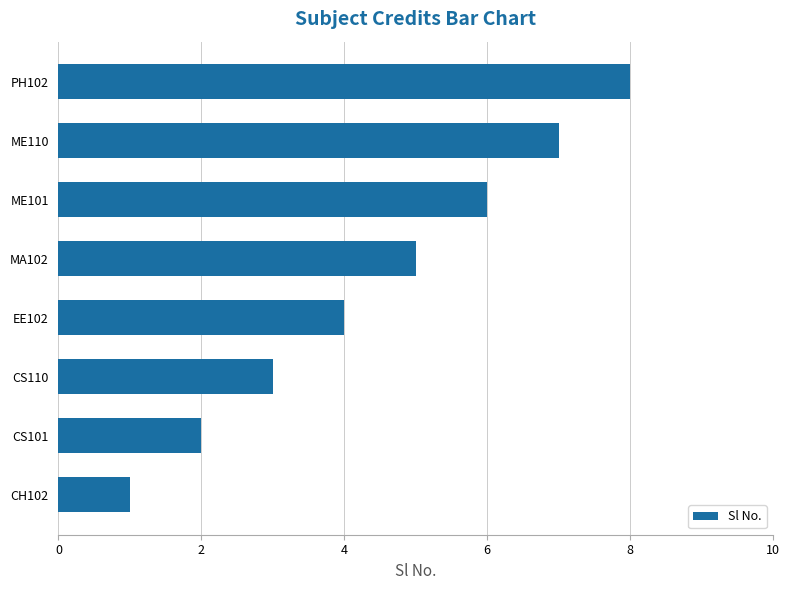

Are the bars grouped side by side (vs. stacked)?

No